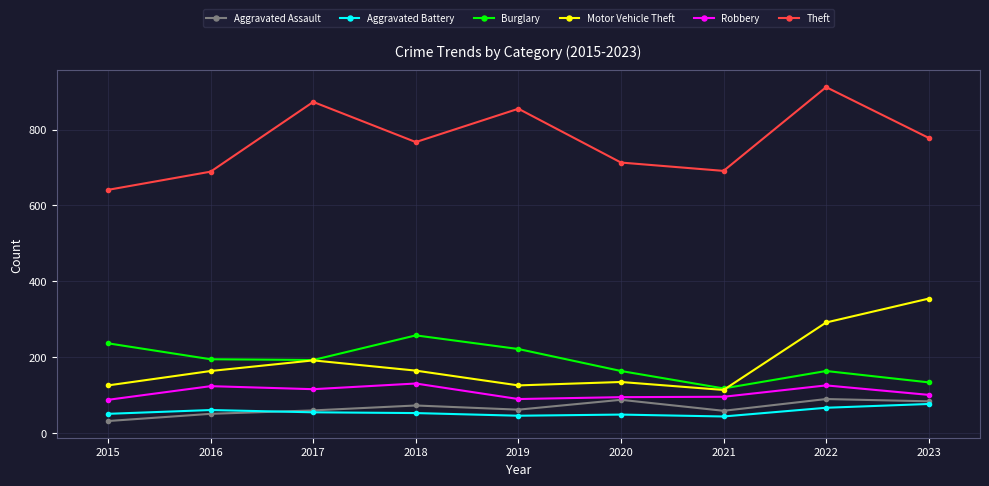

At which category is the sum across all series the highest?

2022